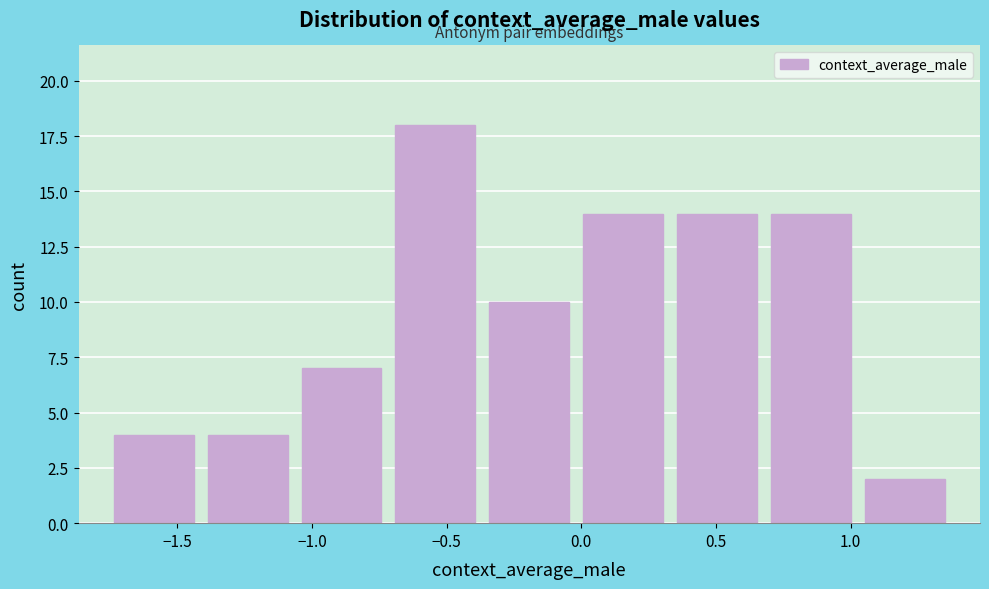

Reading left to right, list every bar in this chart as the range it spans on the x-axis followed by its height. Neither the bar edges nor the heights are printed on the chart, so give them approximately, as read against the axes.

-1.75 to -1.40: 4
-1.40 to -1.05: 4
-1.05 to -0.70: 7
-0.70 to -0.35: 18
-0.35 to 0.00: 10
0.00 to 0.35: 14
0.35 to 0.70: 14
0.70 to 1.05: 14
1.05 to 1.40: 2